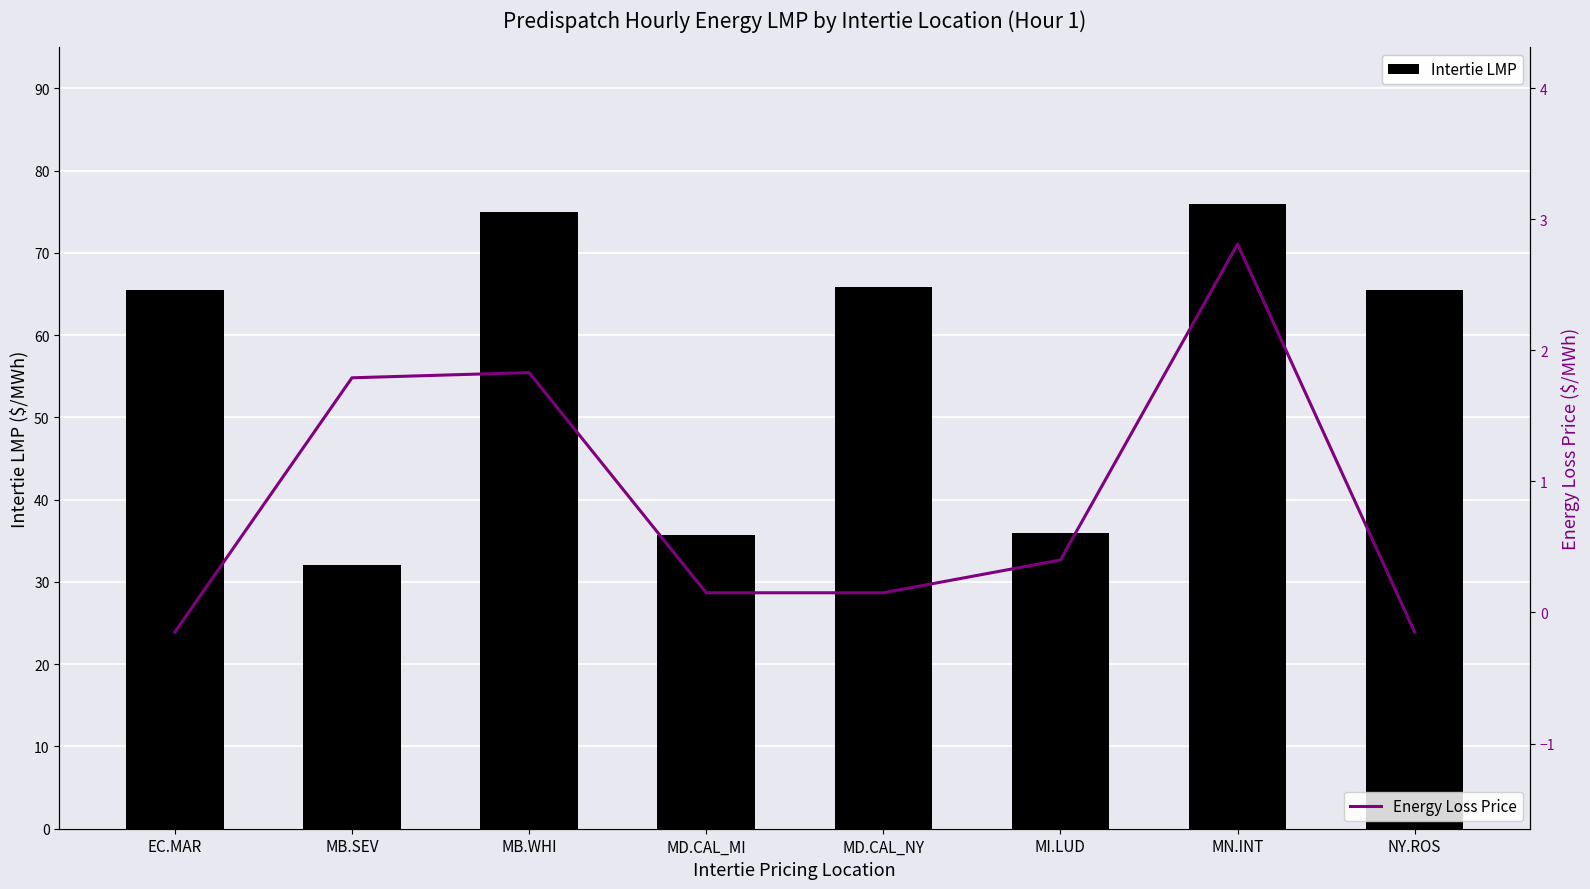

Which series has the largest total across all categories?

Intertie LMP